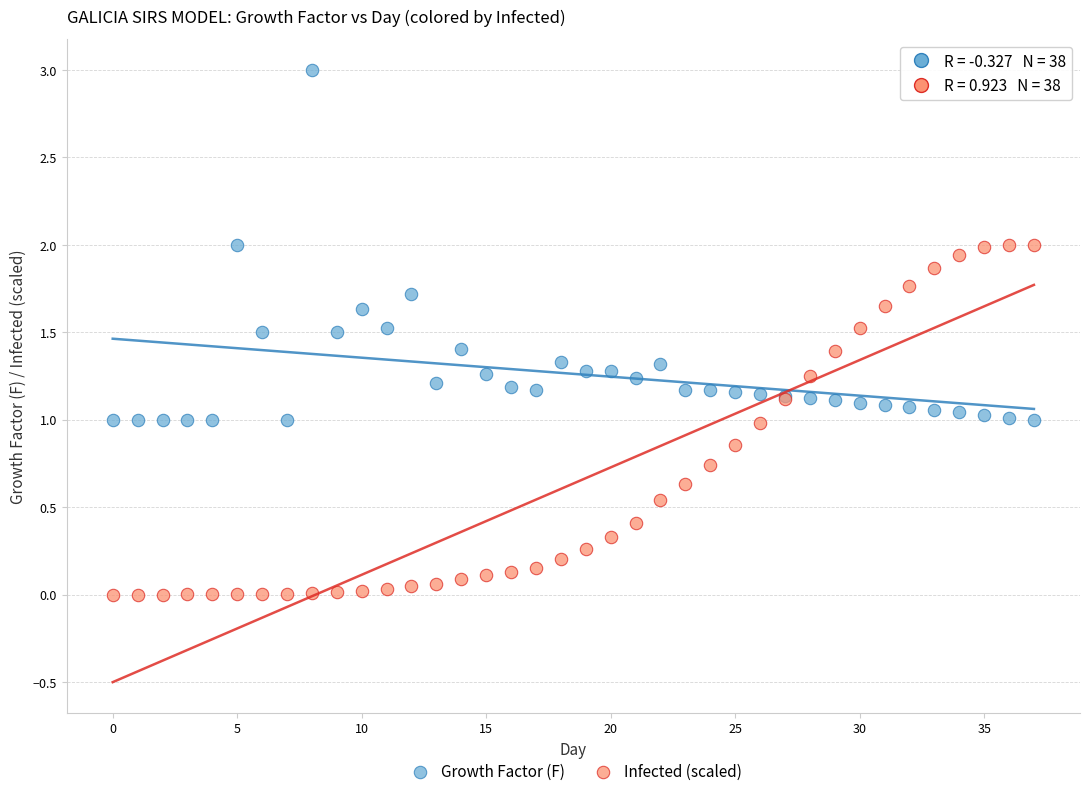

Which series reaches the maximum Y coordinate?

Growth Factor (F)